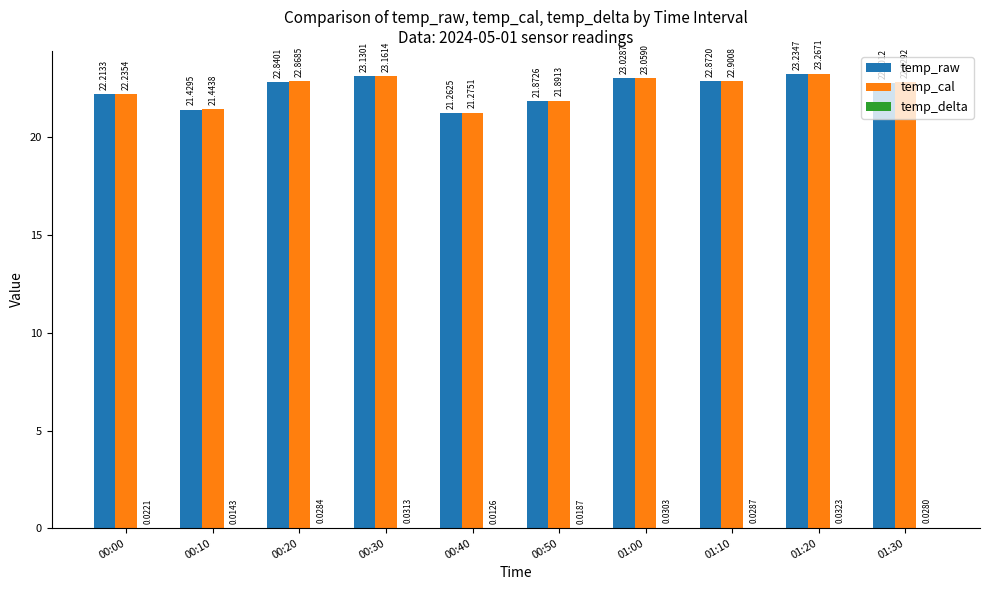

Are the bars horizontal?

No